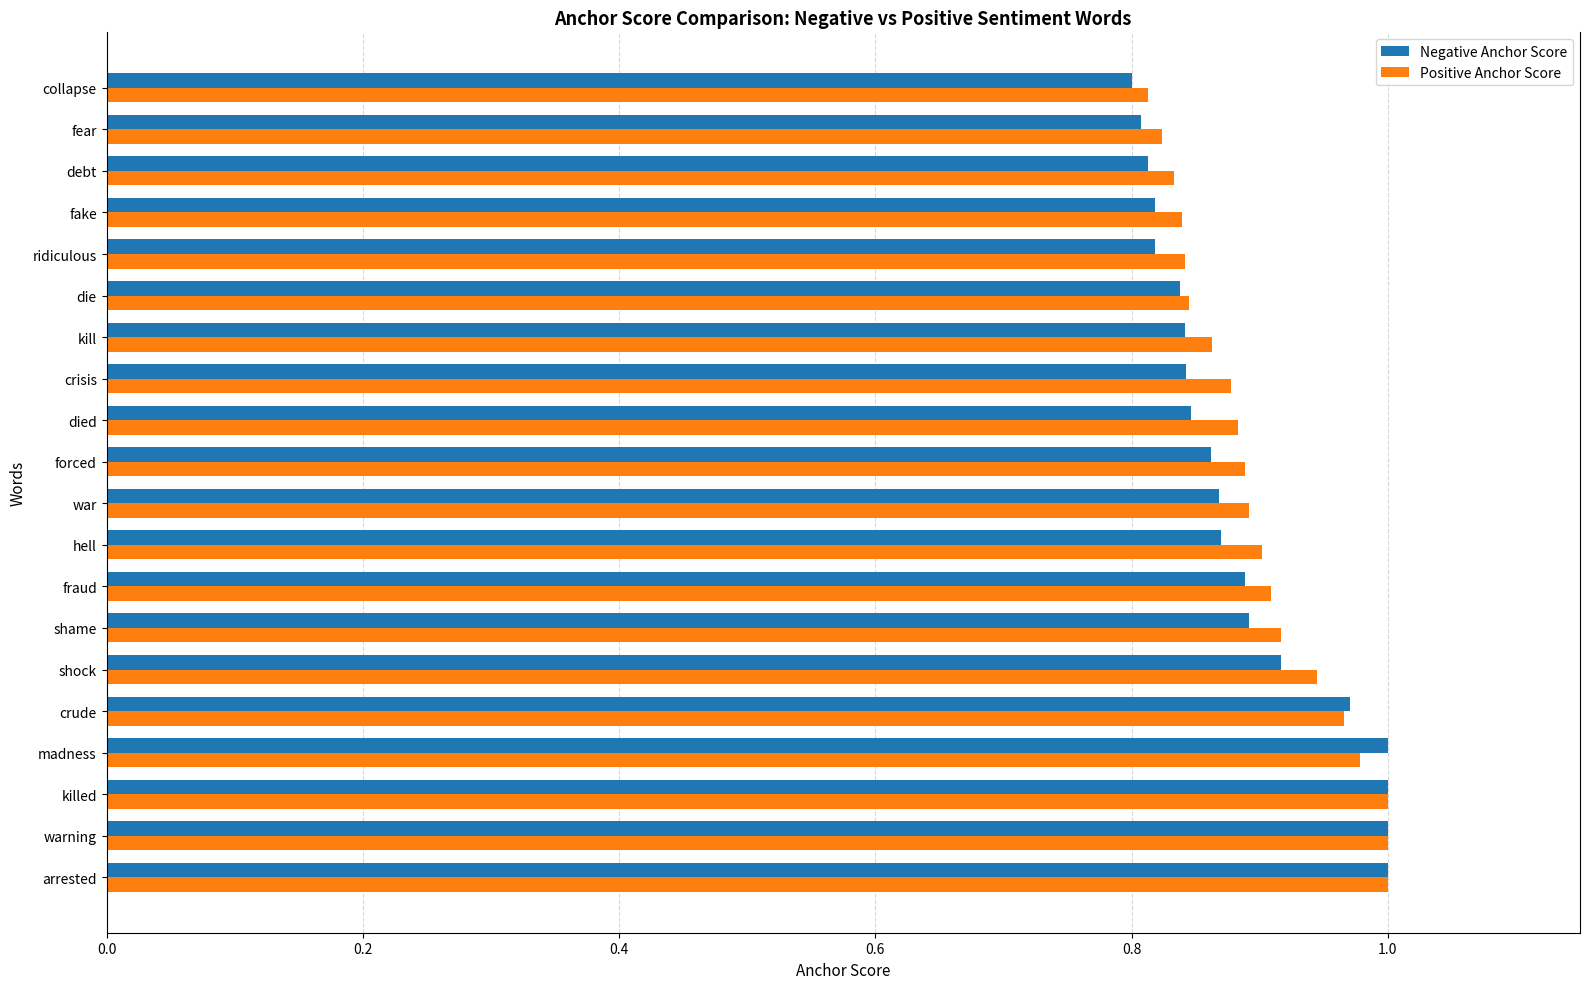

Between arrested and shock, which series saw the biggest shift?

Negative Anchor Score